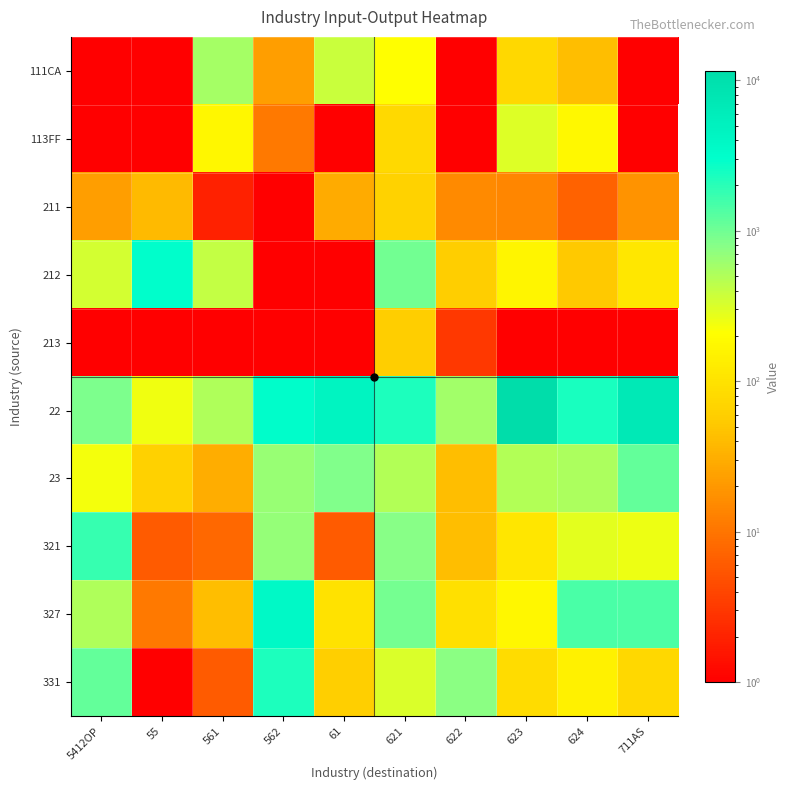

Which series has the largest total across all categories?

22